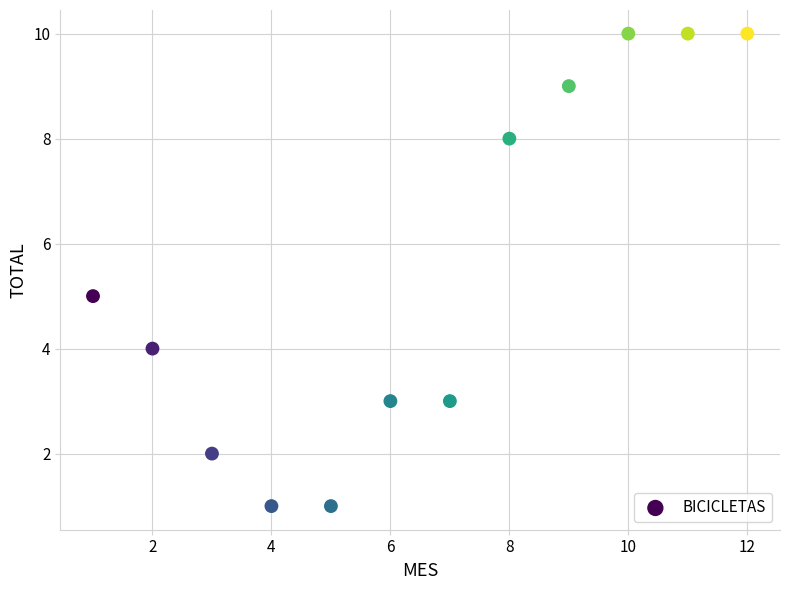

What is the range of Y values (max minus min)?

9